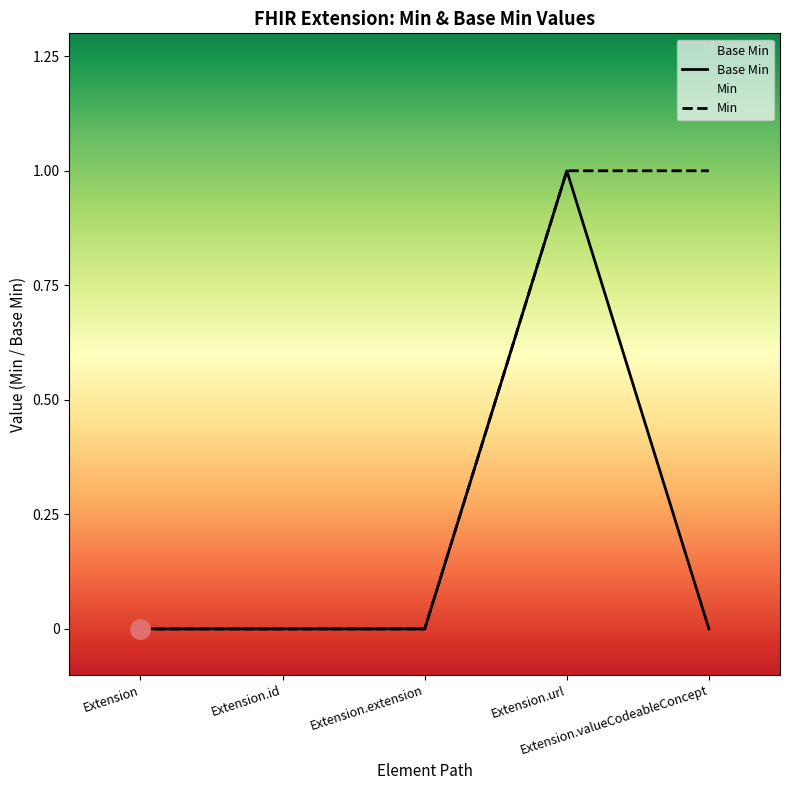

How many values are between 0 and 1?

5